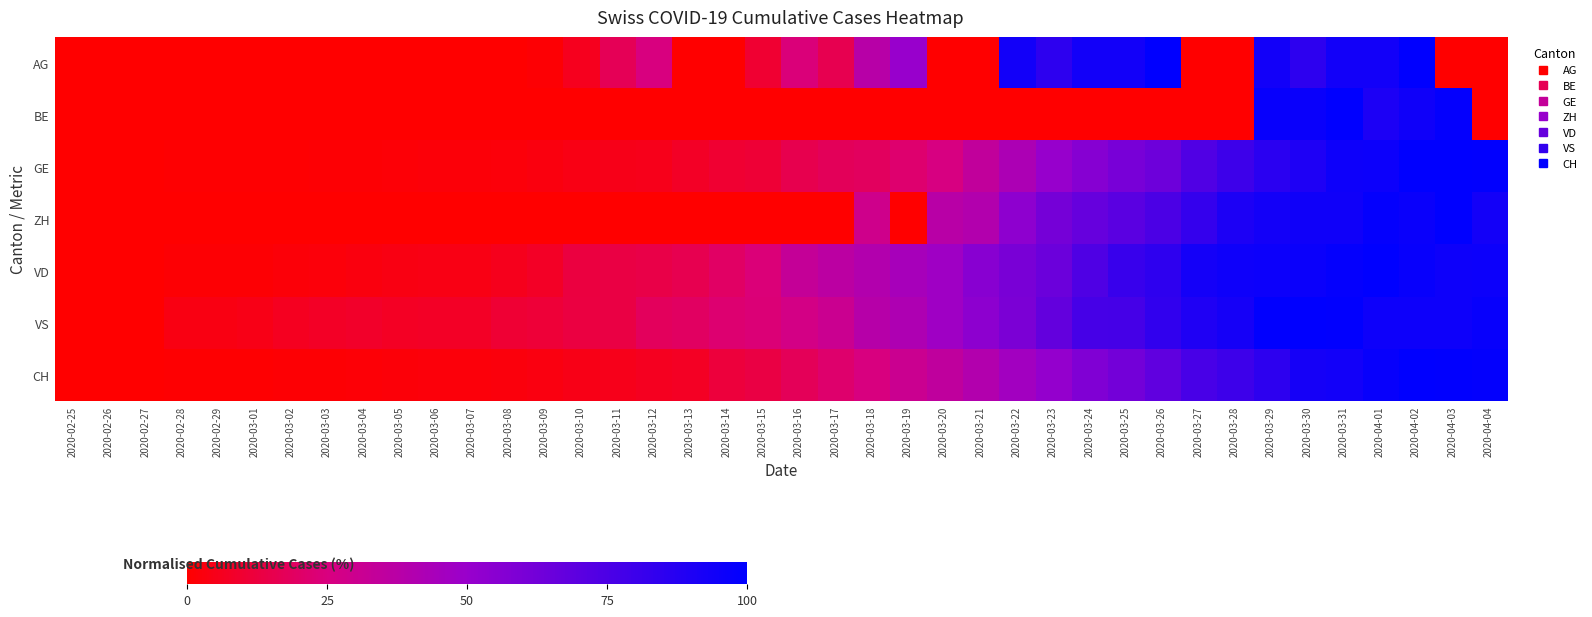

Reading right to left, transcribe all the data shown in this chart.

AG: 2020-04-04=0.0	2020-04-03=0.0	2020-04-02=100.0	2020-04-01=94.0	2020-03-31=94.0	2020-03-30=85.0	2020-03-29=94.0	2020-03-28=0.0	2020-03-27=0.0	2020-03-26=100.0	2020-03-25=94.0	2020-03-24=94.0	2020-03-23=85.0	2020-03-22=94.0	2020-03-21=0.0	2020-03-20=0.0	2020-03-19=50.0	2020-03-18=38.0	2020-03-17=16.0	2020-03-16=24.0	2020-03-15=10.0	2020-03-14=0.0	2020-03-13=0.0	2020-03-12=25.0	2020-03-11=17.0	2020-03-10=6.0	2020-03-09=1.0	2020-03-08=0.0	2020-03-07=0.0	2020-03-06=0.0	2020-03-05=0.0	2020-03-04=0.0	2020-03-03=0.0	2020-03-02=0.0	2020-03-01=0.0	2020-02-29=0.0	2020-02-28=0.0	2020-02-27=0.0	2020-02-26=0.0	2020-02-25=0.0
BE: 2020-04-04=0.0	2020-04-03=98.3	2020-04-02=94.8	2020-04-01=90.4	2020-03-31=100.0	2020-03-30=96.5	2020-03-29=97.4	2020-03-28=0.0	2020-03-27=0.0	2020-03-26=0.0	2020-03-25=0.0	2020-03-24=0.0	2020-03-23=0.0	2020-03-22=0.0	2020-03-21=0.0	2020-03-20=0.0	2020-03-19=0.0	2020-03-18=0.0	2020-03-17=0.0	2020-03-16=0.0	2020-03-15=0.0	2020-03-14=0.0	2020-03-13=0.0	2020-03-12=0.0	2020-03-11=0.0	2020-03-10=0.0	2020-03-09=0.0	2020-03-08=0.0	2020-03-07=0.0	2020-03-06=0.0	2020-03-05=0.0	2020-03-04=0.0	2020-03-03=0.0	2020-03-02=0.0	2020-03-01=0.0	2020-02-29=0.0	2020-02-28=0.0	2020-02-27=0.0	2020-02-26=0.0	2020-02-25=0.0
GE: 2020-04-04=99.3	2020-04-03=100.0	2020-04-02=100.0	2020-04-01=95.8	2020-03-31=95.5	2020-03-30=90.1	2020-03-29=86.1	2020-03-28=80.0	2020-03-27=73.8	2020-03-26=64.2	2020-03-25=60.8	2020-03-24=56.1	2020-03-23=50.5	2020-03-22=42.2	2020-03-21=34.2	2020-03-20=25.7	2020-03-19=21.7	2020-03-18=18.4	2020-03-17=17.7	2020-03-16=15.6	2020-03-15=10.8	2020-03-14=10.1	2020-03-13=7.8	2020-03-12=5.4	2020-03-11=4.7	2020-03-10=4.2	2020-03-09=3.1	2020-03-08=2.1	2020-03-07=1.7	2020-03-06=1.7	2020-03-05=1.2	2020-03-04=0.9	2020-03-03=0.9	2020-03-02=0.7	2020-03-01=0.7	2020-02-29=0.7	2020-02-28=0.5	2020-02-27=0.2	2020-02-26=0.2	2020-02-25=0.0
ZH: 2020-04-04=93.7	2020-04-03=100.0	2020-04-02=96.6	2020-04-01=98.1	2020-03-31=94.7	2020-03-30=94.7	2020-03-29=93.7	2020-03-28=90.3	2020-03-27=82.6	2020-03-26=75.4	2020-03-25=70.5	2020-03-24=66.7	2020-03-23=61.4	2020-03-22=53.1	2020-03-21=40.1	2020-03-20=37.7	2020-03-19=0.0	2020-03-18=29.0	2020-03-17=0.0	2020-03-16=0.0	2020-03-15=0.0	2020-03-14=0.0	2020-03-13=0.0	2020-03-12=0.0	2020-03-11=0.0	2020-03-10=0.0	2020-03-09=0.0	2020-03-08=0.0	2020-03-07=0.0	2020-03-06=0.0	2020-03-05=0.0	2020-03-04=0.0	2020-03-03=0.0	2020-03-02=0.0	2020-03-01=0.0	2020-02-29=0.0	2020-02-28=0.0	2020-02-27=0.0	2020-02-26=0.0	2020-02-25=0.0
VD: 2020-04-04=95.8	2020-04-03=95.6	2020-04-02=97.7	2020-04-01=100.0	2020-03-31=98.4	2020-03-30=96.3	2020-03-29=95.8	2020-03-28=95.3	2020-03-27=93.2	2020-03-26=84.6	2020-03-25=81.5	2020-03-24=74.2	2020-03-23=64.8	2020-03-22=60.3	2020-03-21=55.1	2020-03-20=47.5	2020-03-19=44.4	2020-03-18=39.9	2020-03-17=36.6	2020-03-16=32.9	2020-03-15=23.5	2020-03-14=19.6	2020-03-13=15.9	2020-03-12=14.4	2020-03-11=13.3	2020-03-10=12.5	2020-03-09=7.6	2020-03-08=5.7	2020-03-07=4.2	2020-03-06=3.9	2020-03-05=3.7	2020-03-04=2.9	2020-03-03=2.1	2020-03-02=1.6	2020-03-01=1.0	2020-02-29=1.0	2020-02-28=1.0	2020-02-27=0.0	2020-02-26=0.0	2020-02-25=0.0
VS: 2020-04-04=97.4	2020-04-03=95.5	2020-04-02=95.5	2020-04-01=95.5	2020-03-31=99.4	2020-03-30=100.0	2020-03-29=99.4	2020-03-28=92.9	2020-03-27=89.6	2020-03-26=83.8	2020-03-25=77.3	2020-03-24=76.6	2020-03-23=67.5	2020-03-22=59.7	2020-03-21=53.9	2020-03-20=47.4	2020-03-19=41.6	2020-03-18=38.3	2020-03-17=30.5	2020-03-16=27.3	2020-03-15=23.4	2020-03-14=22.1	2020-03-13=19.5	2020-03-12=18.2	2020-03-11=13.6	2020-03-10=13.0	2020-03-09=11.0	2020-03-08=10.4	2020-03-07=7.8	2020-03-06=7.8	2020-03-05=7.1	2020-03-04=8.4	2020-03-03=7.8	2020-03-02=6.5	2020-03-01=4.5	2020-02-29=3.9	2020-02-28=3.9	2020-02-27=0.0	2020-02-26=0.0	2020-02-25=0.0
CH: 2020-04-04=98.8	2020-04-03=99.2	2020-04-02=100.0	2020-04-01=97.3	2020-03-31=93.9	2020-03-30=92.7	2020-03-29=84.8	2020-03-28=79.9	2020-03-27=76.2	2020-03-26=68.6	2020-03-25=62.3	2020-03-24=58.1	2020-03-23=51.4	2020-03-22=46.4	2020-03-21=40.2	2020-03-20=34.9	2020-03-19=30.5	2020-03-18=25.1	2020-03-17=21.3	2020-03-16=17.4	2020-03-15=13.4	2020-03-14=11.7	2020-03-13=7.4	2020-03-12=6.3	2020-03-11=5.2	2020-03-10=4.3	2020-03-09=3.2	2020-03-08=2.6	2020-03-07=2.0	2020-03-06=2.0	2020-03-05=1.7	2020-03-04=1.5	2020-03-03=1.1	2020-03-02=0.9	2020-03-01=0.7	2020-02-29=0.6	2020-02-28=0.6	2020-02-27=0.1	2020-02-26=0.0	2020-02-25=0.0